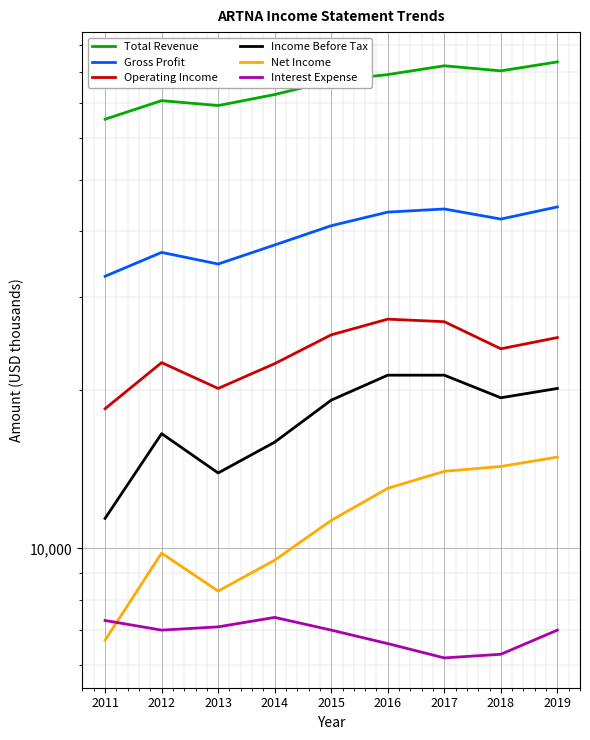

Which category has the highest value across all series?

2019